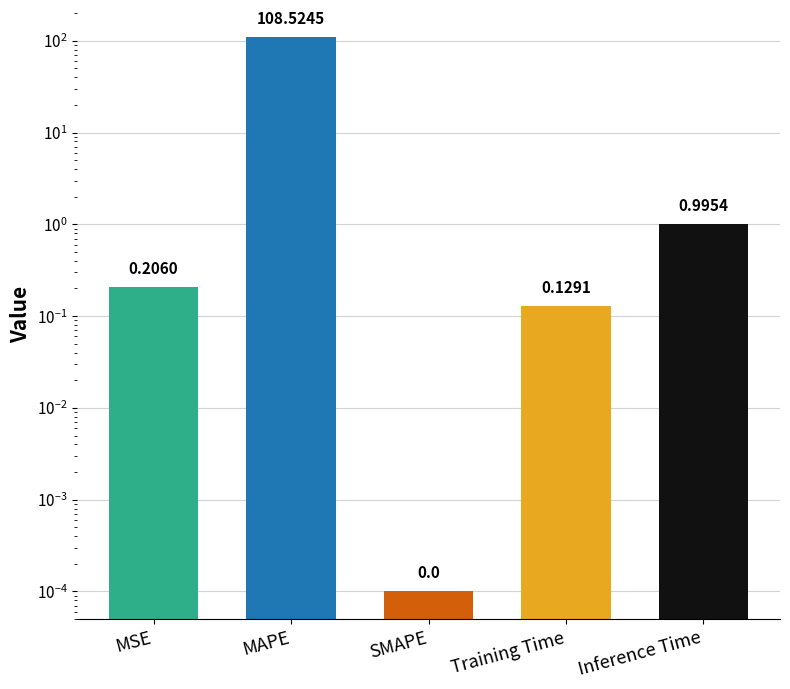

Reading right to left, list all the values displayed in this chart.

1.0	0.1	0.0	108.5	0.2